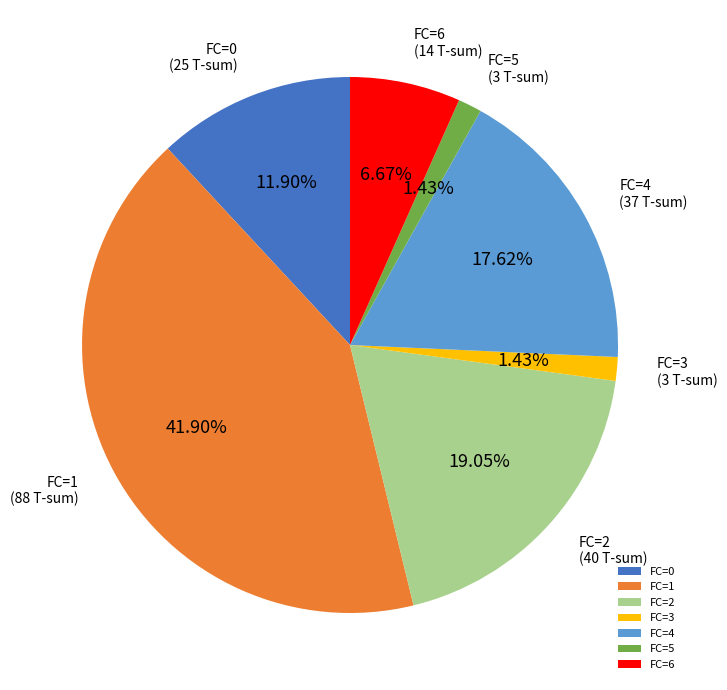

What is the largest slice in the pie chart?

FC=1